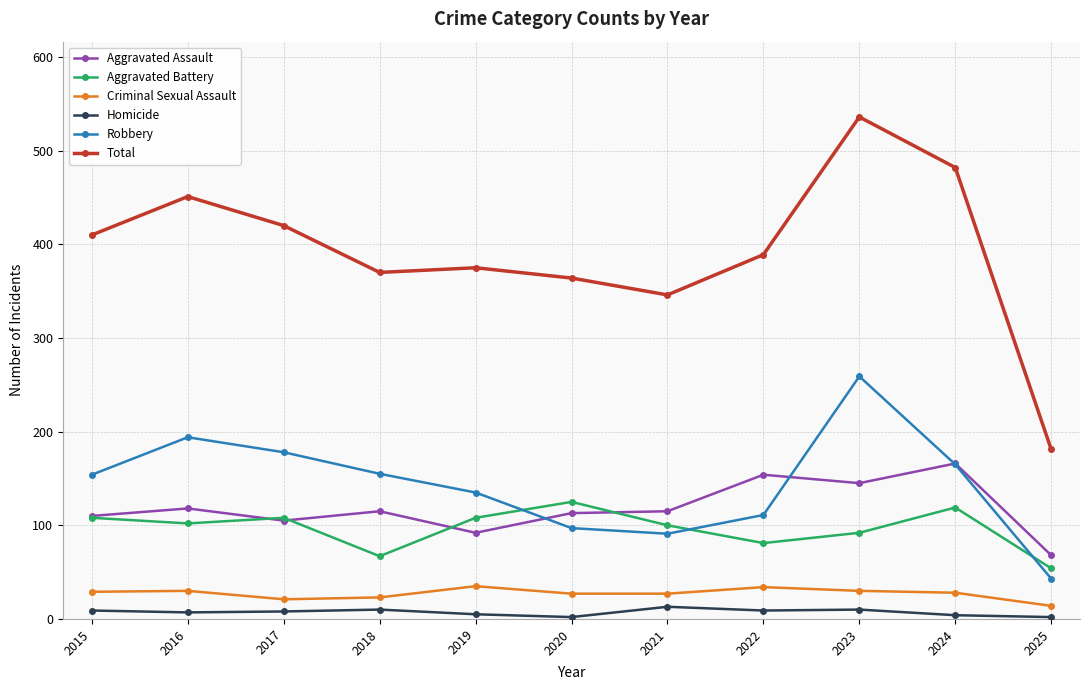

How many lines are shown in the chart?

6